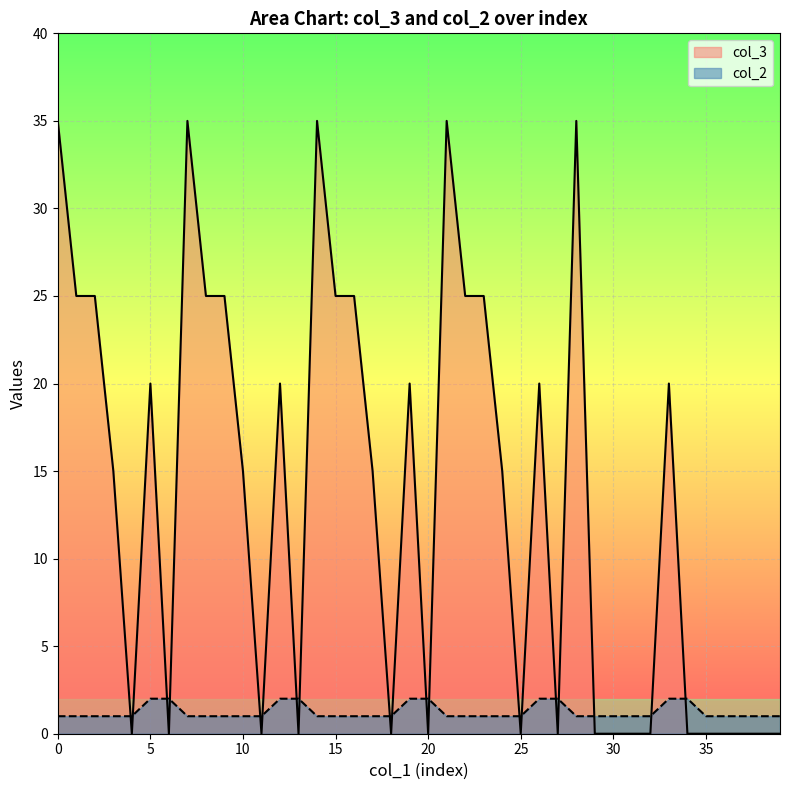

What is the difference between the highest and lowest values at 30?

1